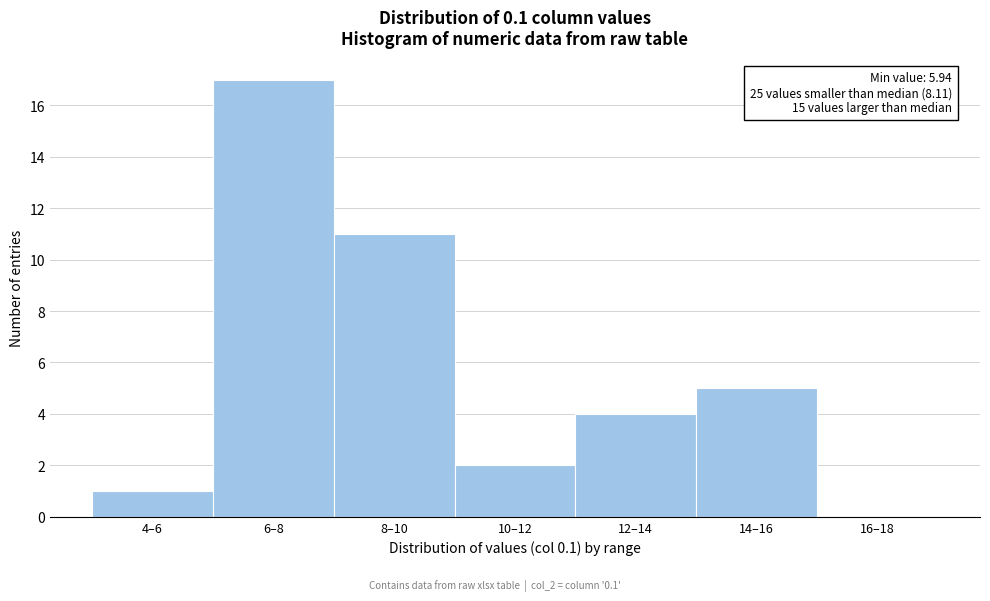

Reading right to left, list all the values displayed in this chart.

16–18=0	14–16=5	12–14=4	10–12=2	8–10=11	6–8=17	4–6=1